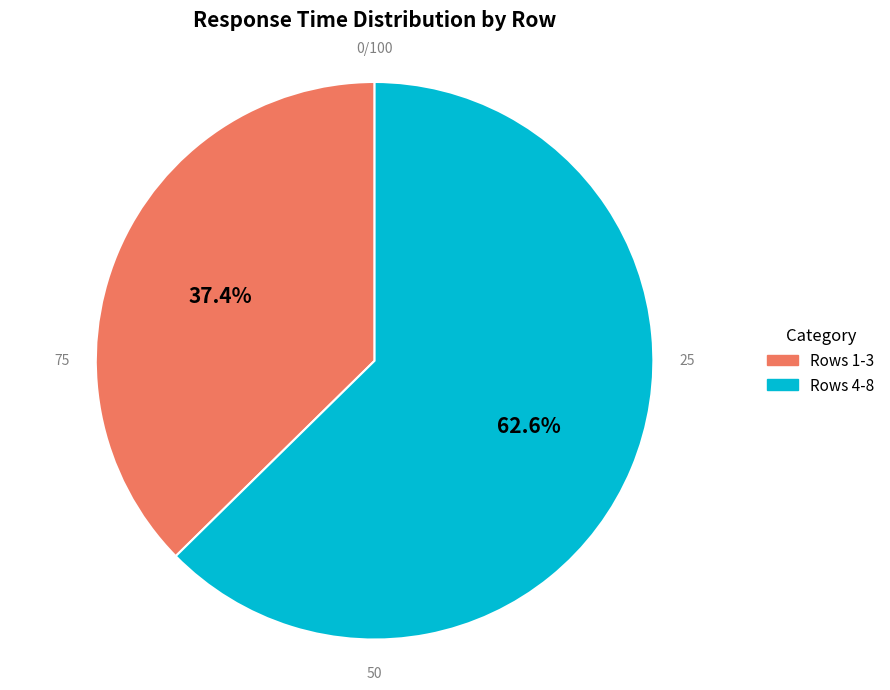

Does any single category account for the majority?

Yes